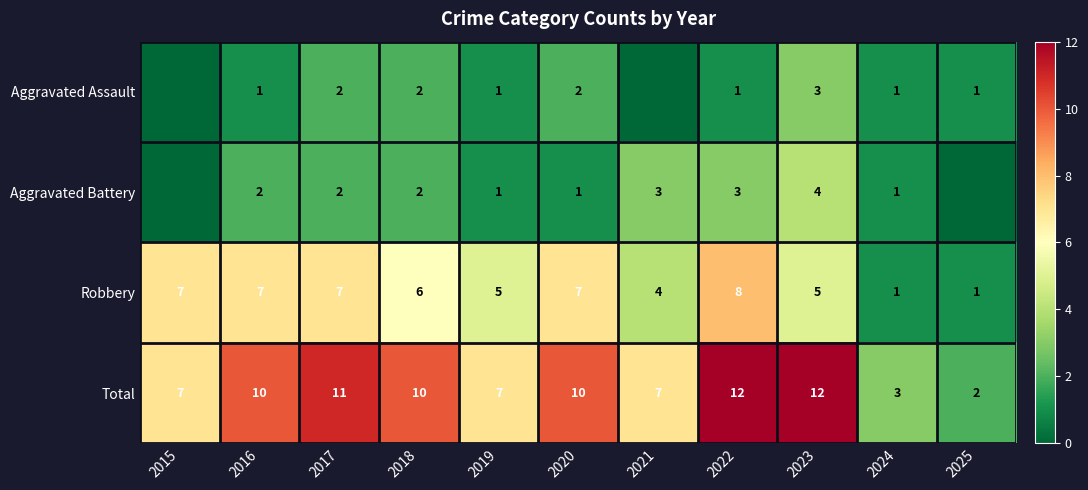

How many data points in Robbery are less than 6?

5